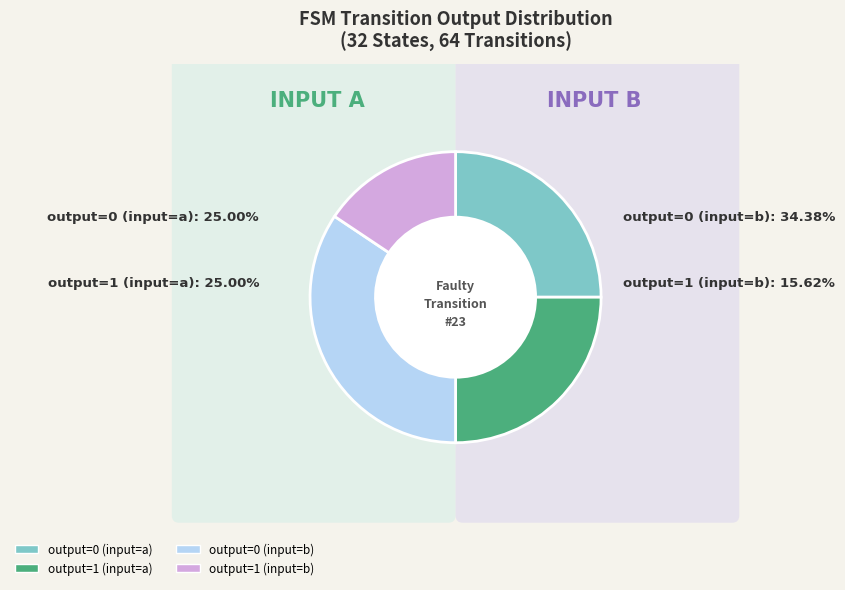

To the nearest percent, what is the average slice percentage?

25%